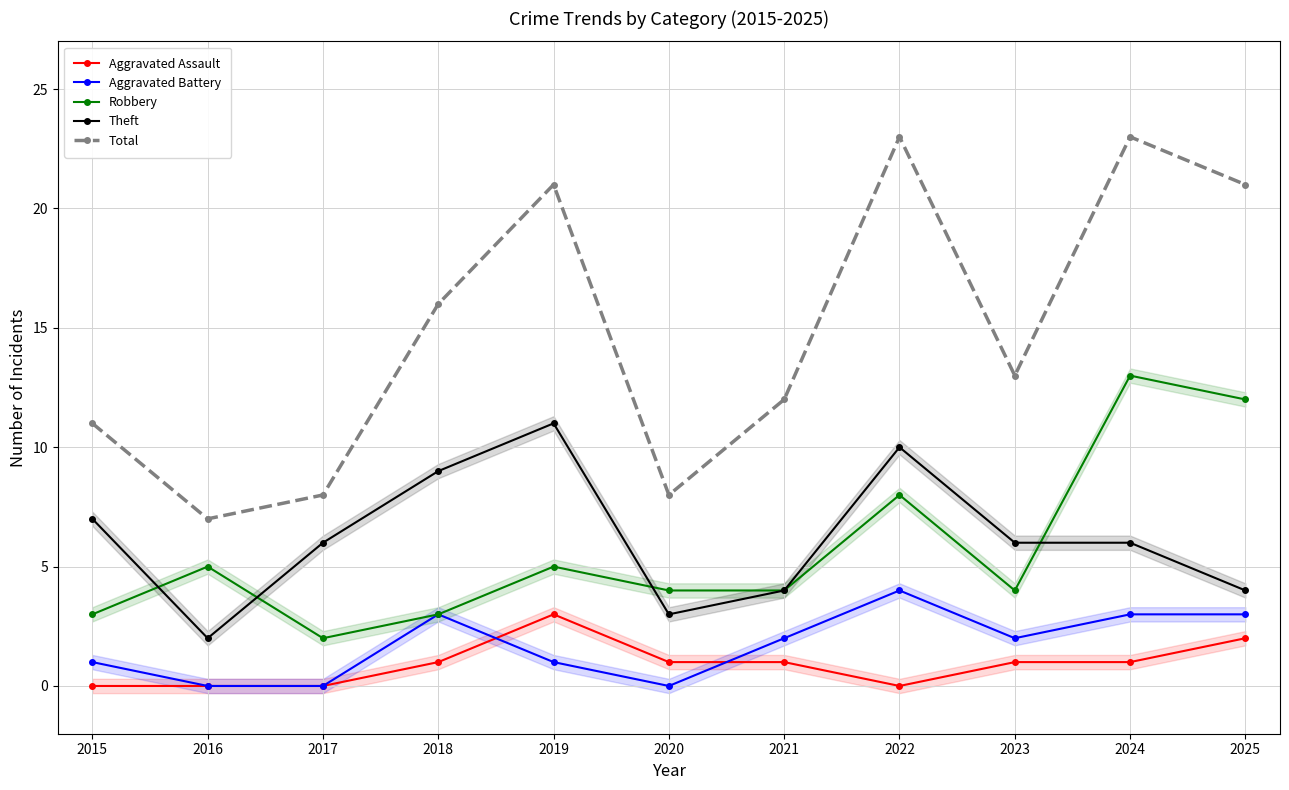

What is the difference between the Aggravated Assault values at 2016 and 2021?

1